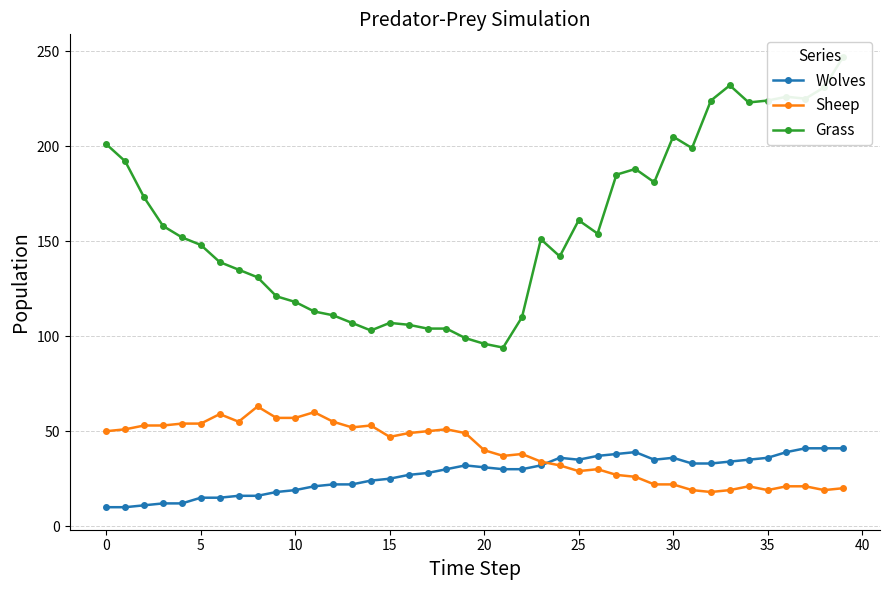

Is the value of Grass at 25 greater than the value of Wolves at 0?

Yes